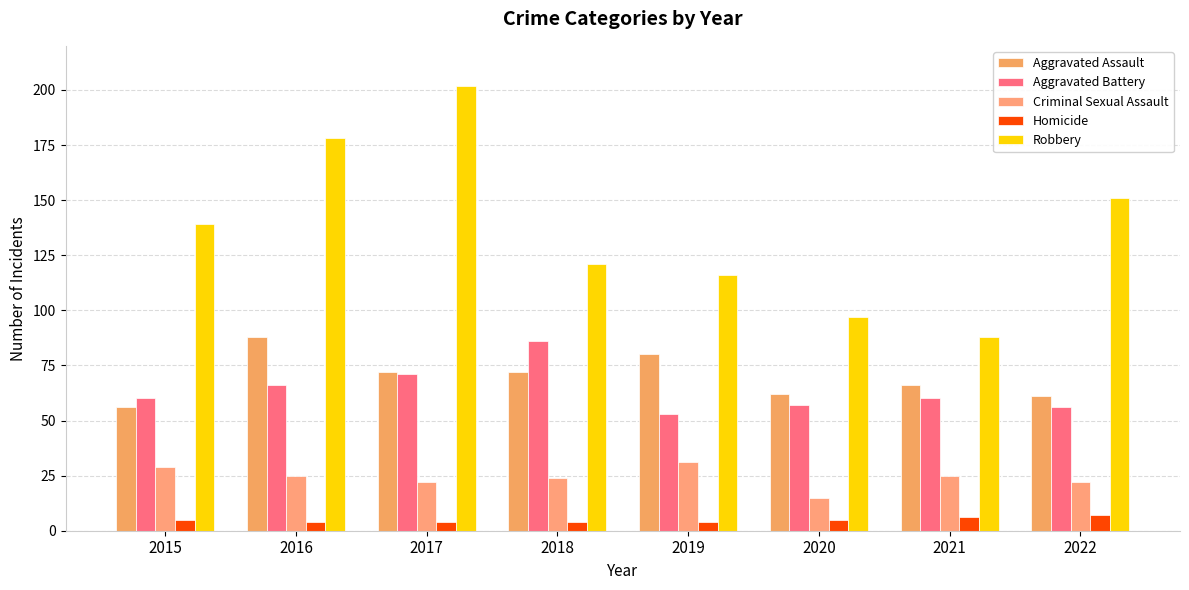

At how many categories does at least one series exceed 56?

8